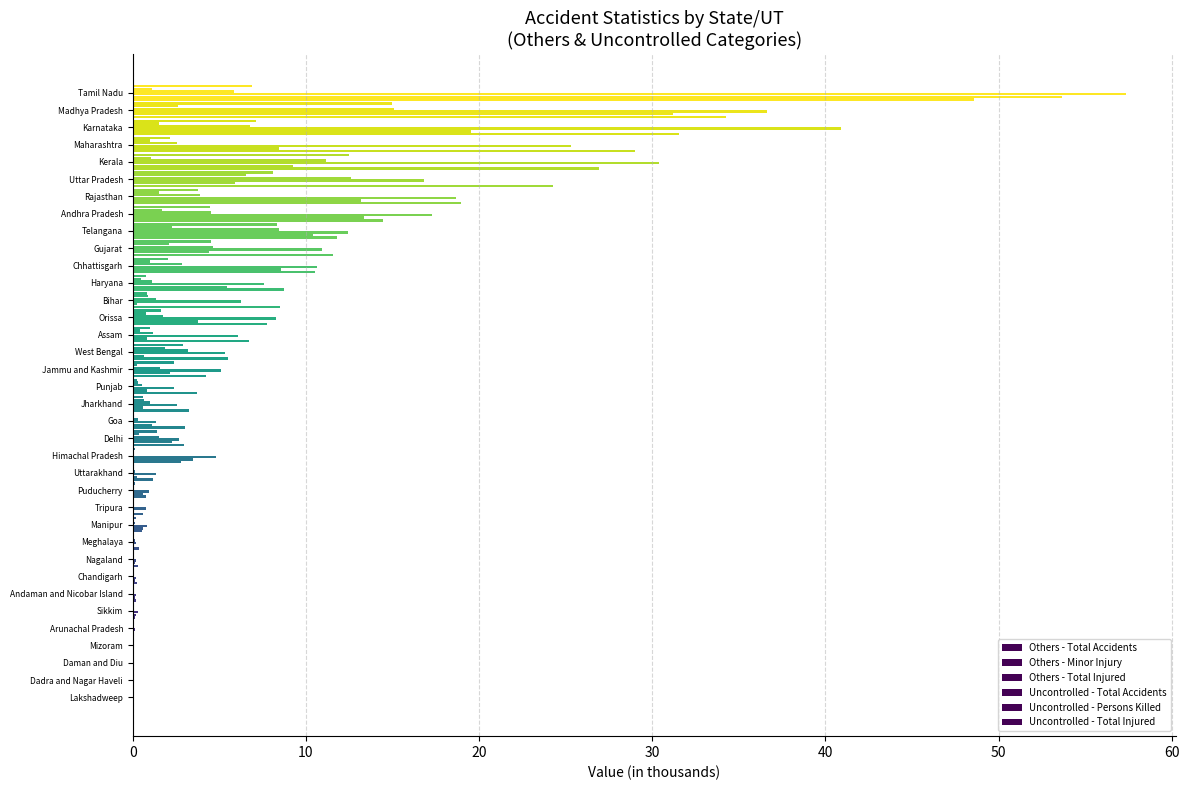

How many series are shown in this chart?

6